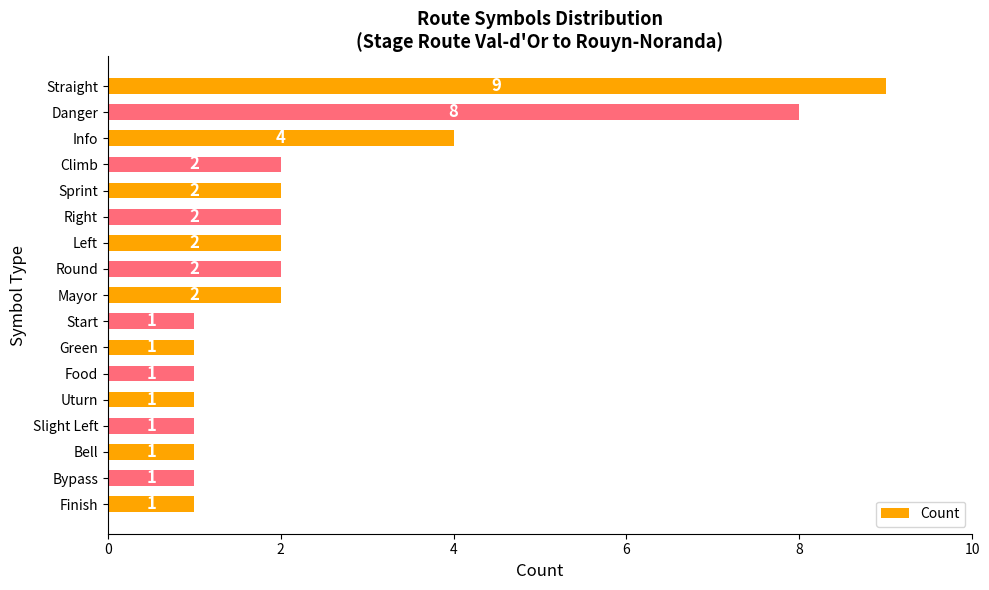

Which label corresponds to the largest value in the chart?

Straight